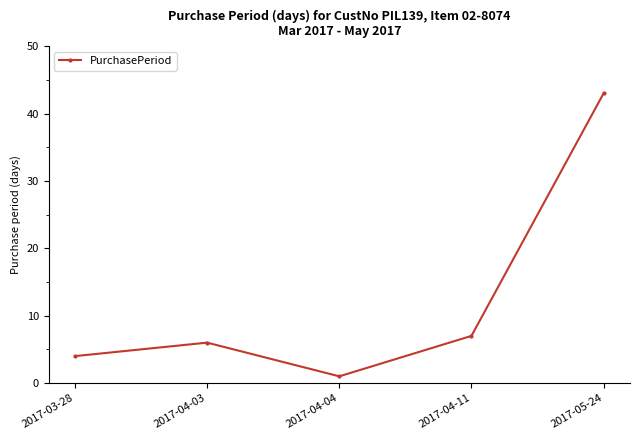

Reading left to right, extract all data points from this chart.

2017-03-28=4	2017-04-03=6	2017-04-04=1	2017-04-11=7	2017-05-24=43